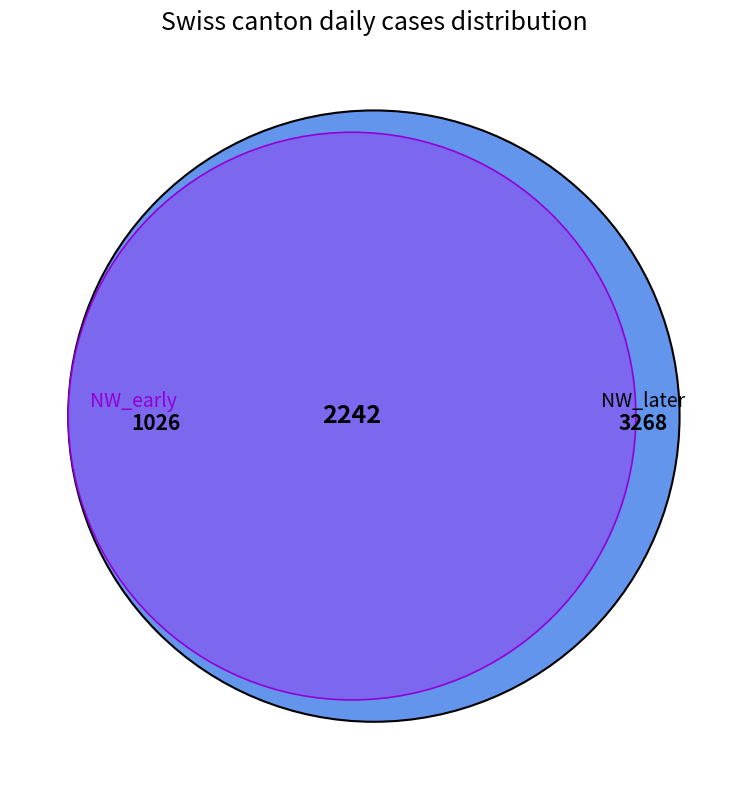

True or false: 2020-06-08 accounts for 8% of the total.

False